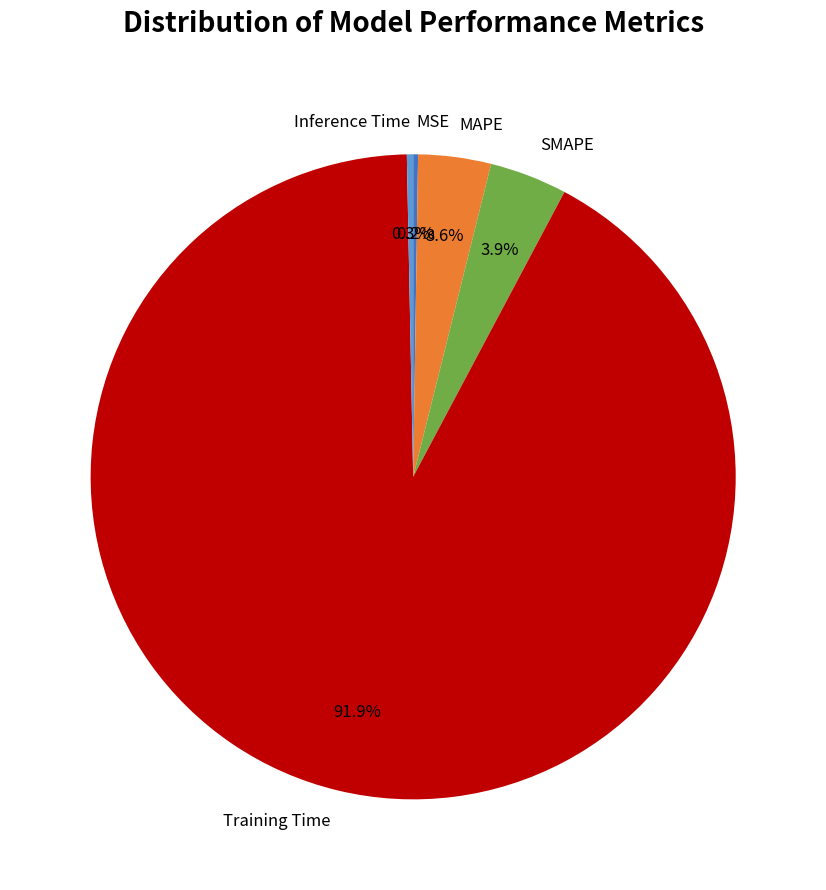

To the nearest percent, what is the difference between the largest and smallest slice percentages?

92%